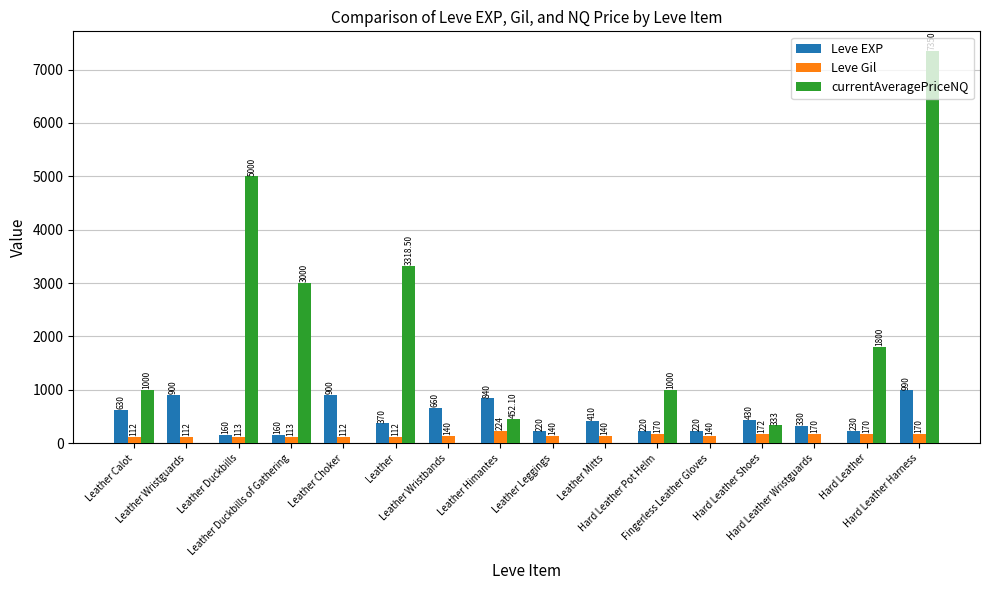

Reading left to right, extract all data points from this chart.

Leve EXP: 630.0	900.0	160.0	160.0	900.0	370.0	660.0	840.0	220.0	410.0	220.0	220.0	430.0	330.0	230.0	990.0
Leve Gil: 112.0	112.0	113.0	113.0	112.0	112.0	140.0	224.0	140.0	140.0	170.0	140.0	172.0	170.0	170.0	170.0
currentAveragePriceNQ: 1000.0	0.0	5000.0	3000.0	0.0	3318.5	0.0	452.1	0.0	0.0	1000.0	0.0	333.0	0.0	1800.0	7350.0